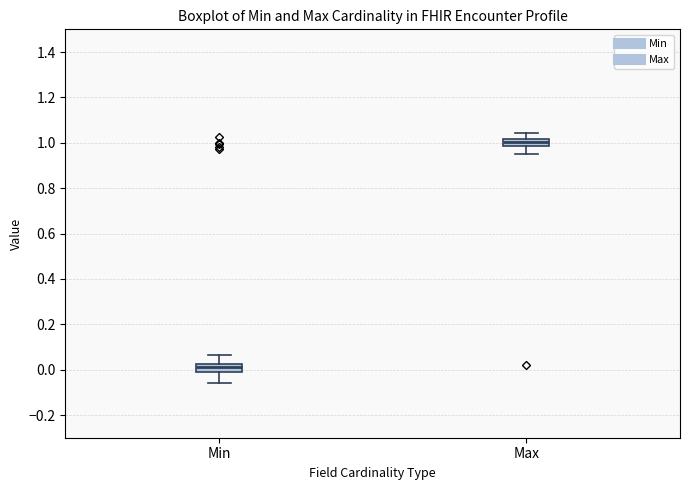

Where does the median line of the box for Max sit on the y-axis? The values are not printed on the chart, so give them approximately, as read against the axis.

1.00